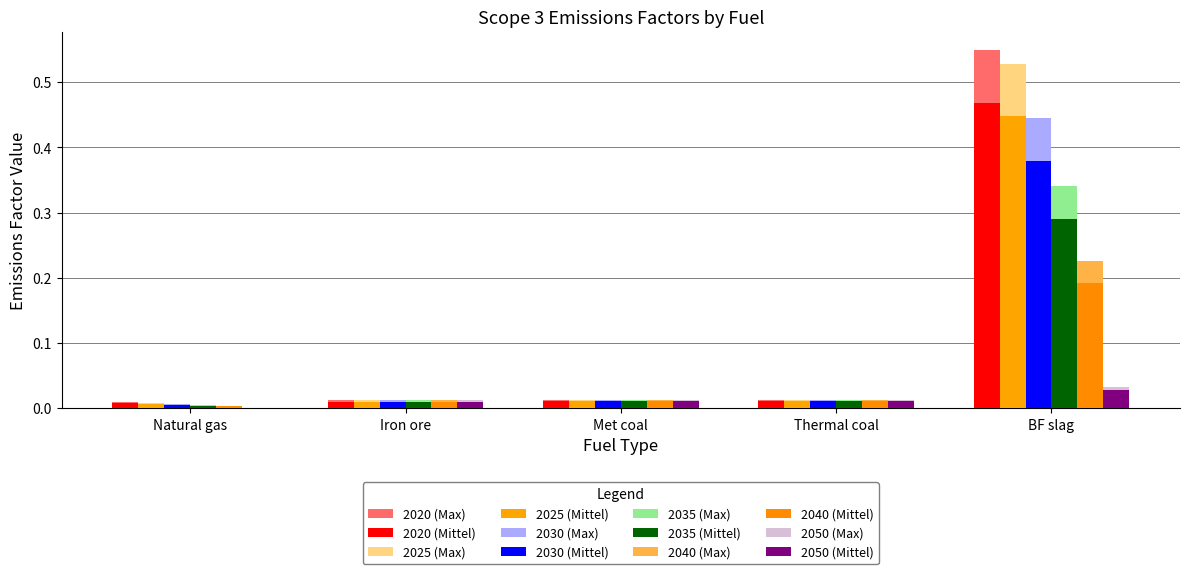

How many series are shown in this chart?

12